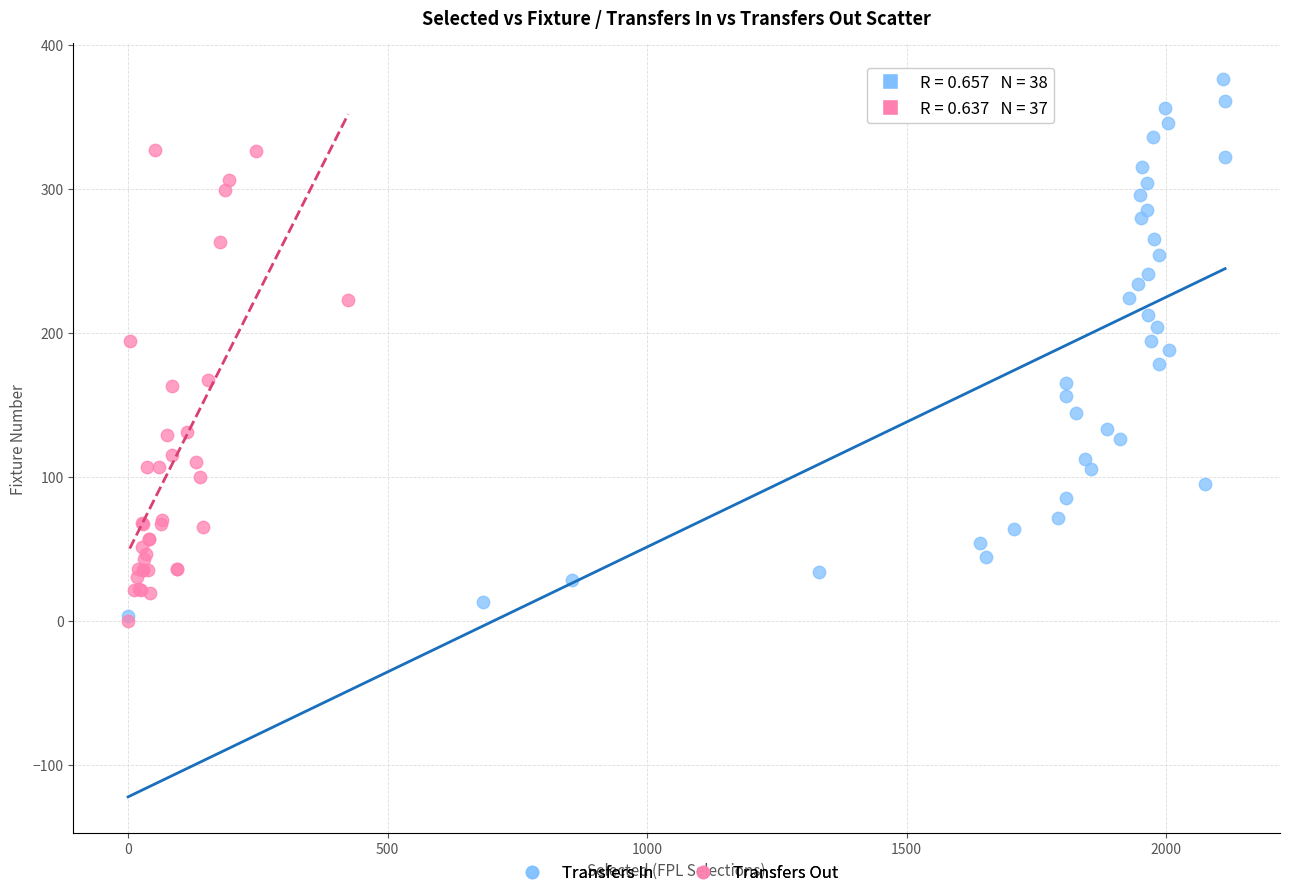

Which series has the widest spread of Y values?

Transfers In